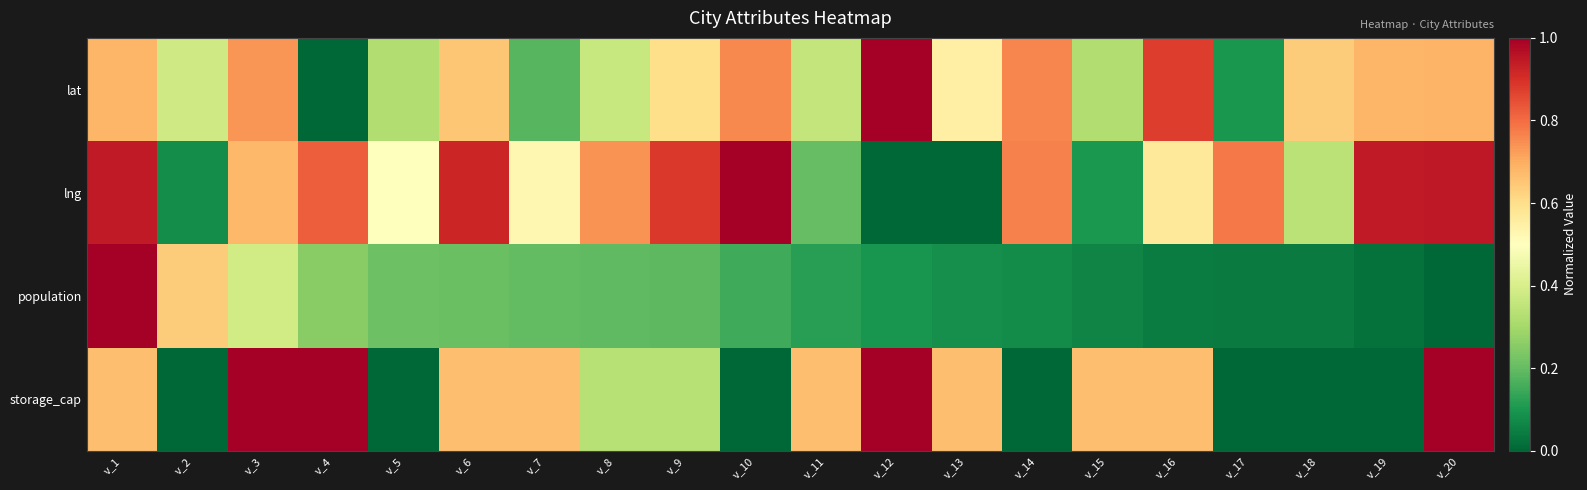

Reading left to right, transcribe all the data shown in this chart.

lat: v_1=0.7	v_2=0.4	v_3=0.7	v_4=0.0	v_5=0.3	v_6=0.7	v_7=0.2	v_8=0.4	v_9=0.6	v_10=0.8	v_11=0.4	v_12=1.0	v_13=0.5	v_14=0.8	v_15=0.3	v_16=0.9	v_17=0.1	v_18=0.6	v_19=0.7	v_20=0.7
lng: v_1=0.9	v_2=0.1	v_3=0.7	v_4=0.8	v_5=0.5	v_6=0.9	v_7=0.5	v_8=0.7	v_9=0.9	v_10=1.0	v_11=0.2	v_12=0.0	v_13=0.0	v_14=0.8	v_15=0.1	v_16=0.6	v_17=0.8	v_18=0.3	v_19=0.9	v_20=0.9
population: v_1=1.0	v_2=0.6	v_3=0.4	v_4=0.3	v_5=0.2	v_6=0.2	v_7=0.2	v_8=0.2	v_9=0.2	v_10=0.1	v_11=0.1	v_12=0.1	v_13=0.1	v_14=0.1	v_15=0.1	v_16=0.0	v_17=0.0	v_18=0.0	v_19=0.0	v_20=0.0
storage_cap: v_1=0.7	v_2=0.0	v_3=1.0	v_4=1.0	v_5=0.0	v_6=0.7	v_7=0.7	v_8=0.3	v_9=0.3	v_10=0.0	v_11=0.7	v_12=1.0	v_13=0.7	v_14=0.0	v_15=0.7	v_16=0.7	v_17=0.0	v_18=0.0	v_19=0.0	v_20=1.0